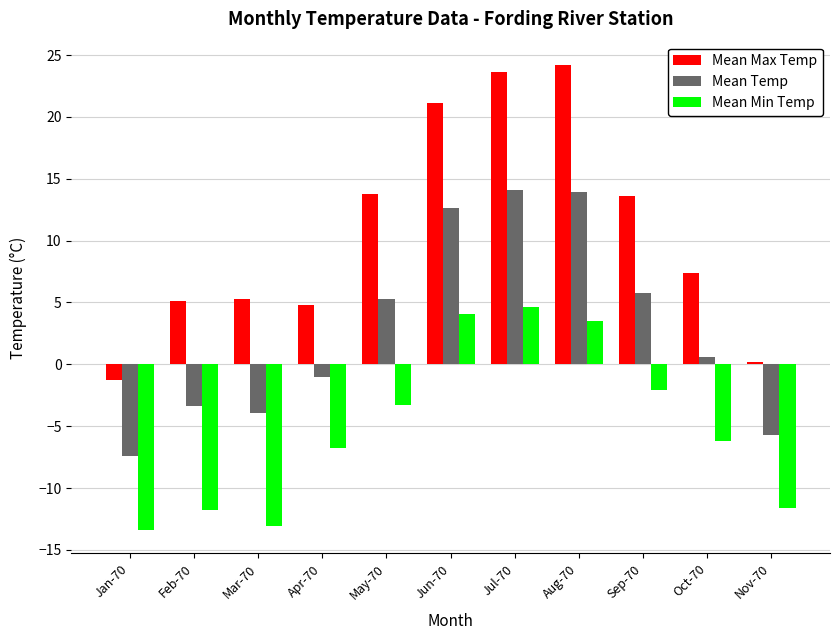

Are the bars horizontal?

No